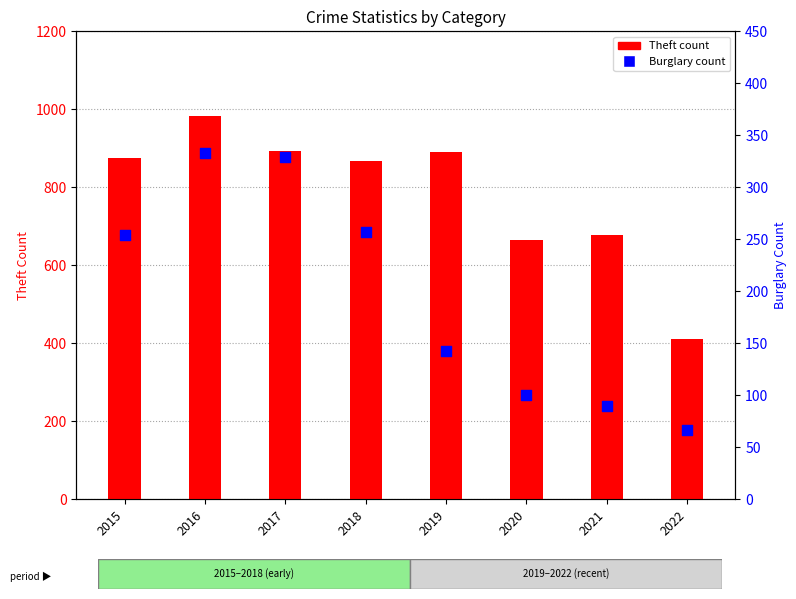

At how many categories does at least one series exceed 813?

5